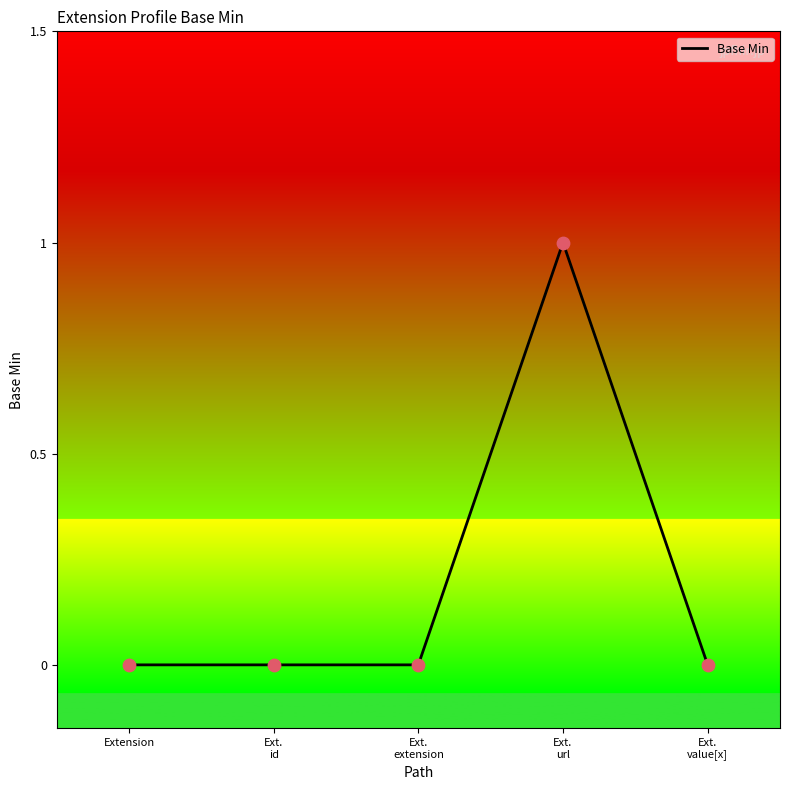

What is the change in value from Ext.
id to Ext.
url?

+1